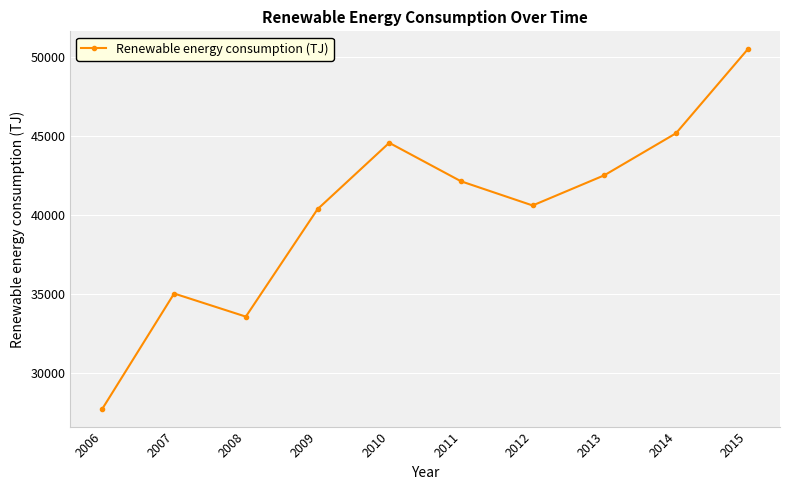

At which category does the data reach its first local valley?

2008